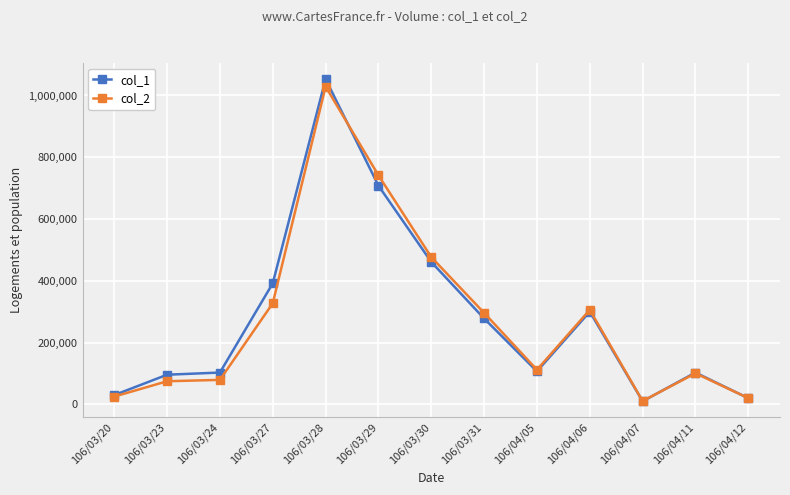

Between 106/03/24 and 106/03/30, which series saw the biggest shift?

col_2